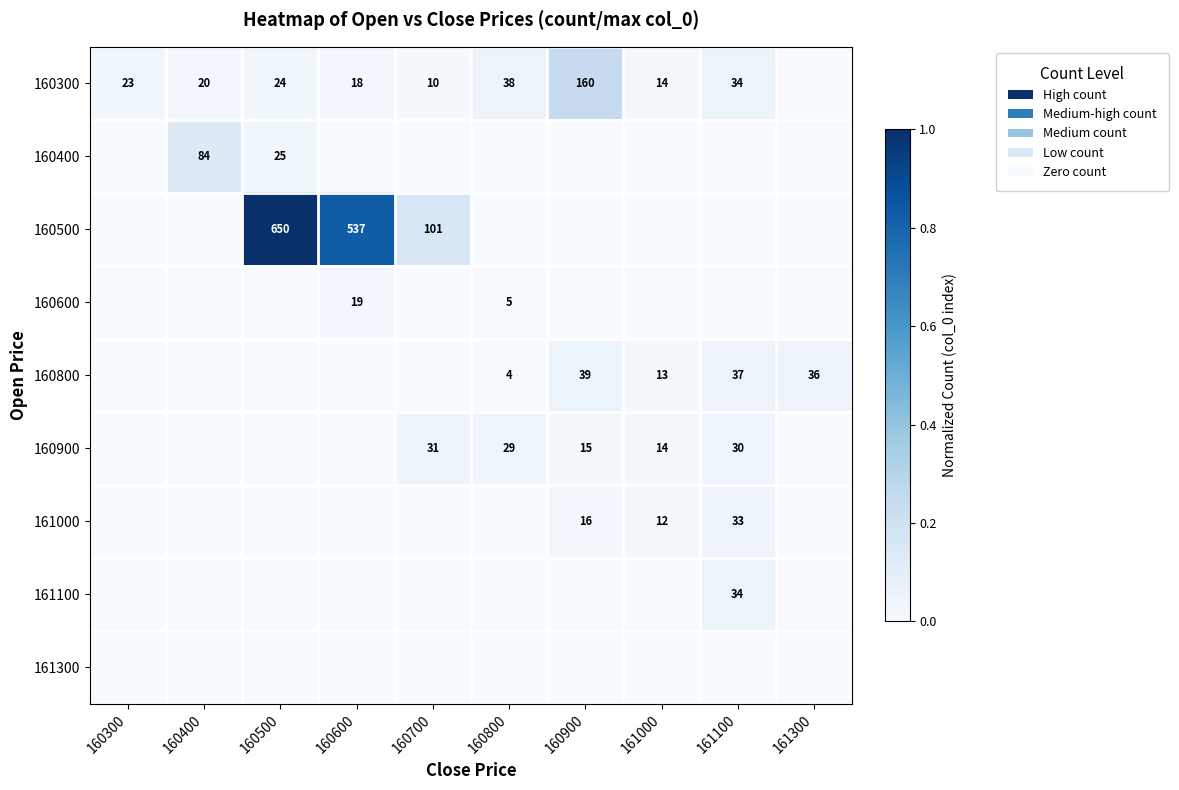

What is the sum of the 160900 values at 160700 and 160900?

46